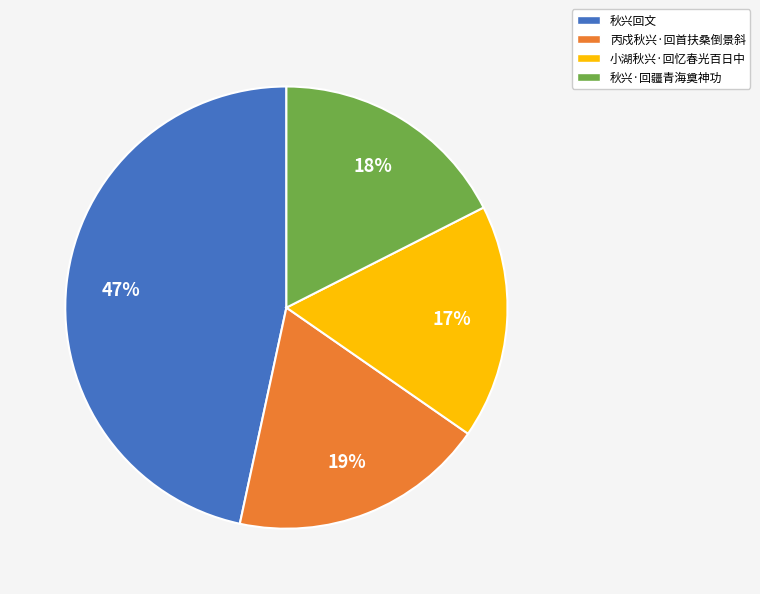

Is it true that 丙戍秋兴·回首扶桑倒景斜 is 19% of the pie?

True